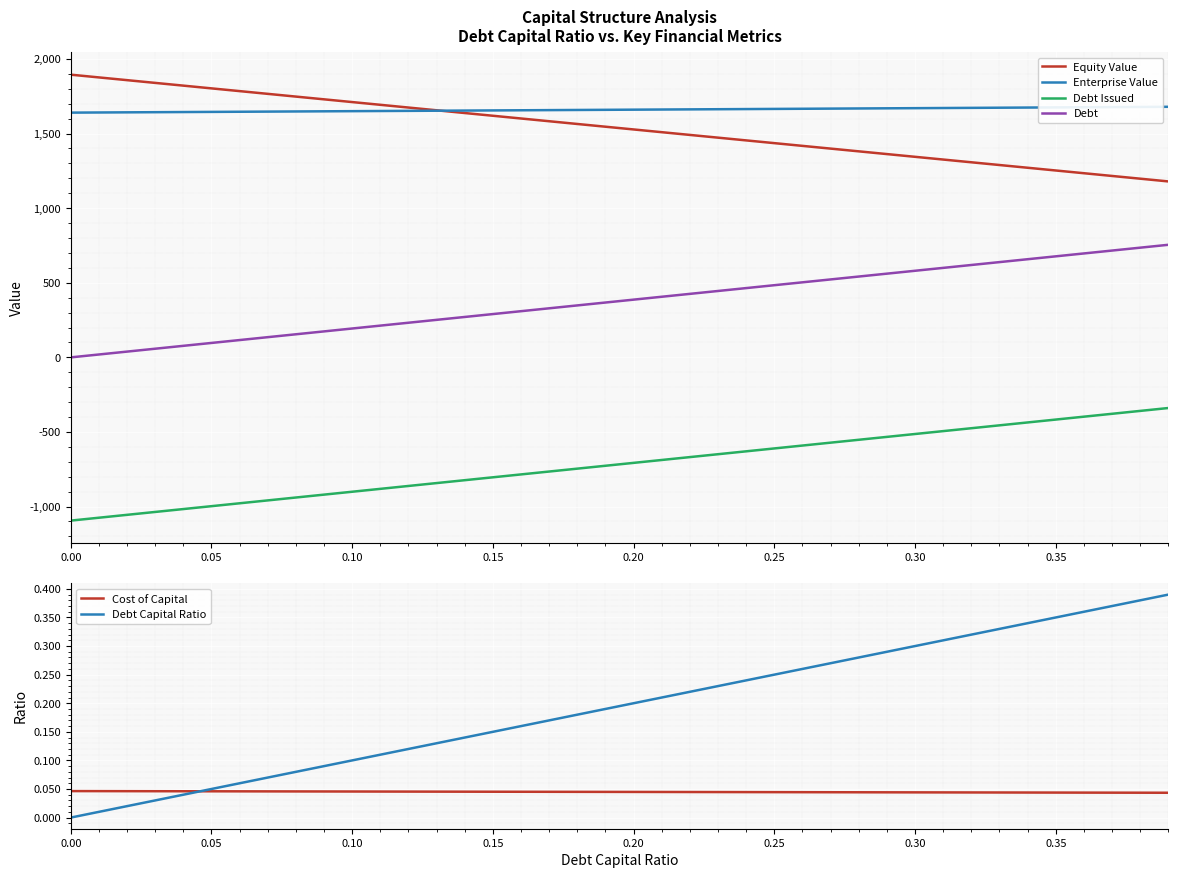

What is the value of the Enterprise Value point at the 2nd from the left?

1641.4